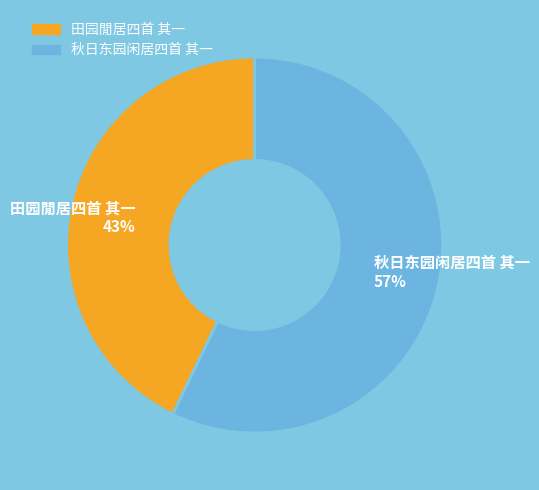

How many segments does this pie chart have?

2